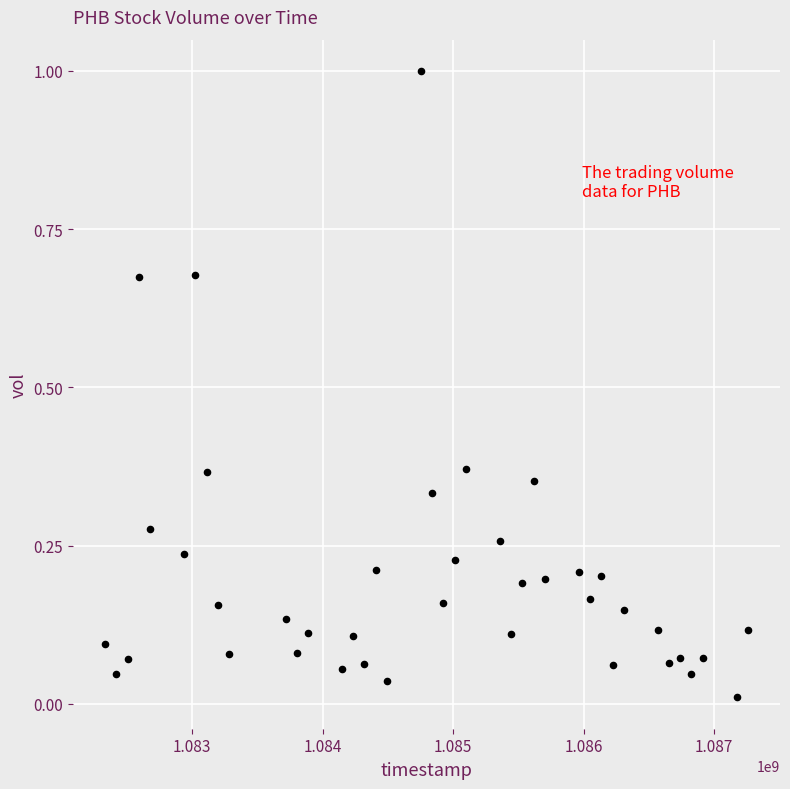

What is the range of X values (max minus min)?

4924800.0